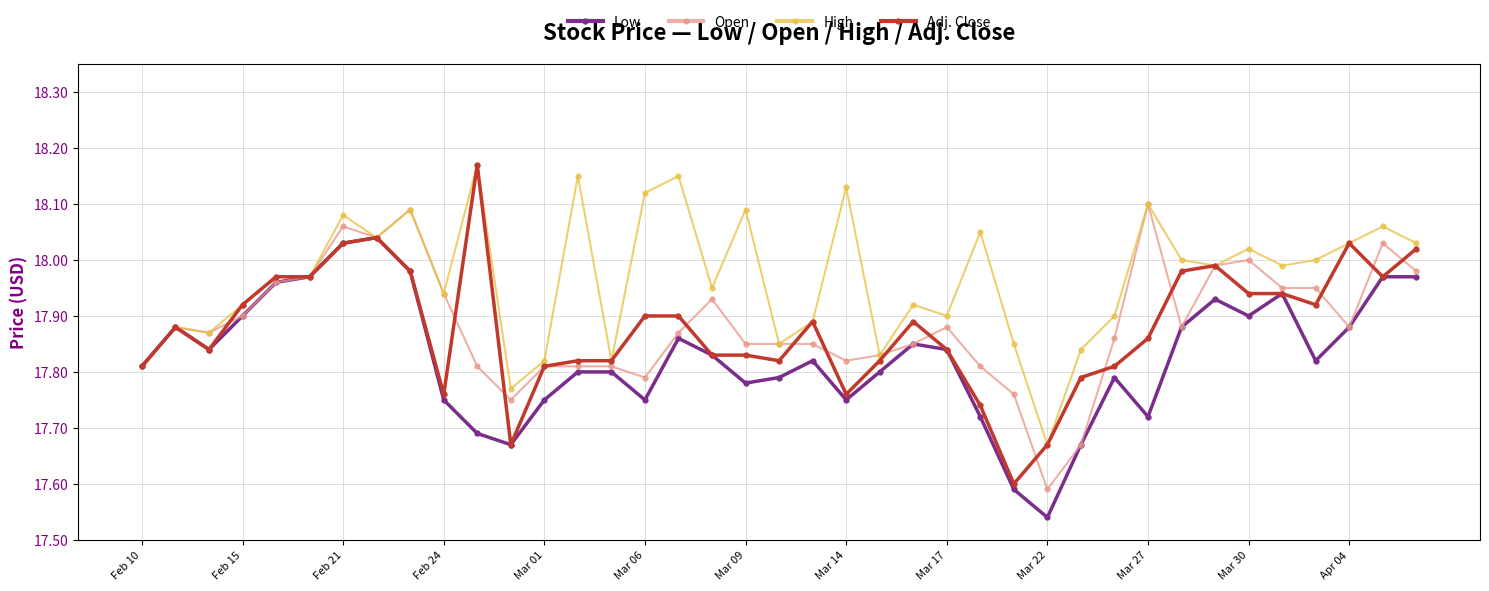

At how many categories does at least one series exceed 17?

39